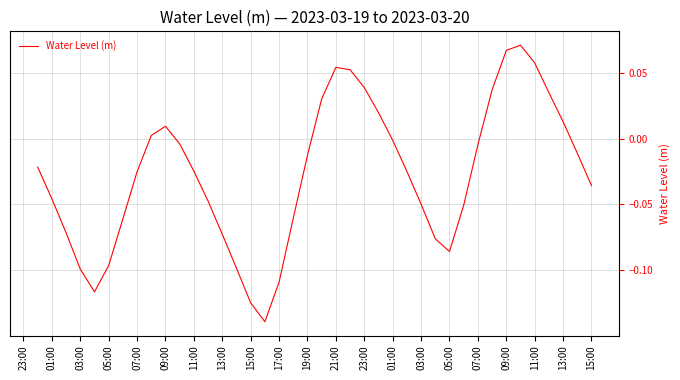

Reading left to right, what are all the values shown in this chart?

-0.0	-0.0	-0.1	-0.1	-0.1	-0.1	-0.1	-0.0	0.0	0.0	-0.0	-0.0	-0.0	-0.1	-0.1	-0.1	-0.1	-0.1	-0.1	-0.0	0.0	0.1	0.1	0.0	0.0	-0.0	-0.0	-0.0	-0.1	-0.1	-0.1	-0.0	0.0	0.1	0.1	0.1	0.0	0.0	-0.0	-0.0